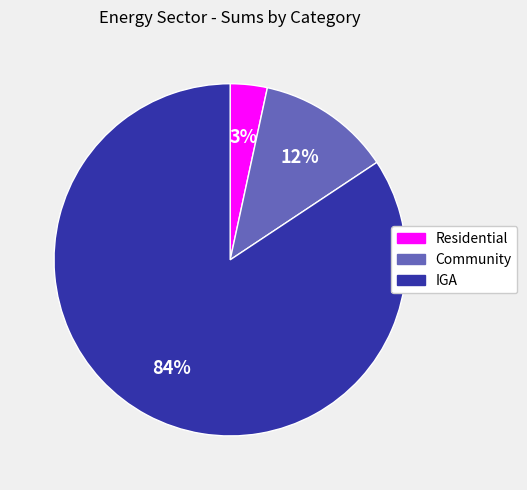

To the nearest percent, what percentage of the pie is Community?

12%